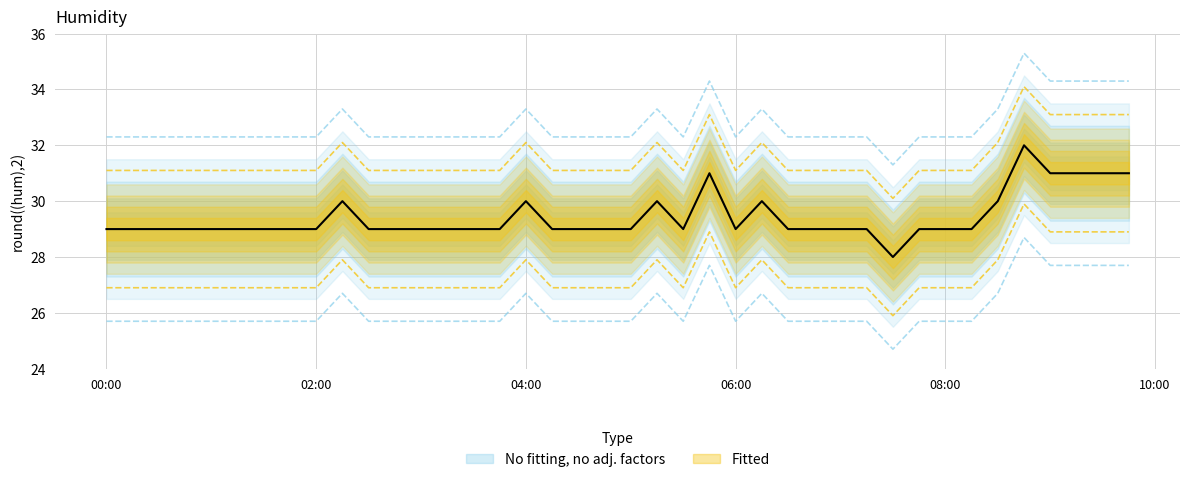

Count the number of categories in the chart.

40